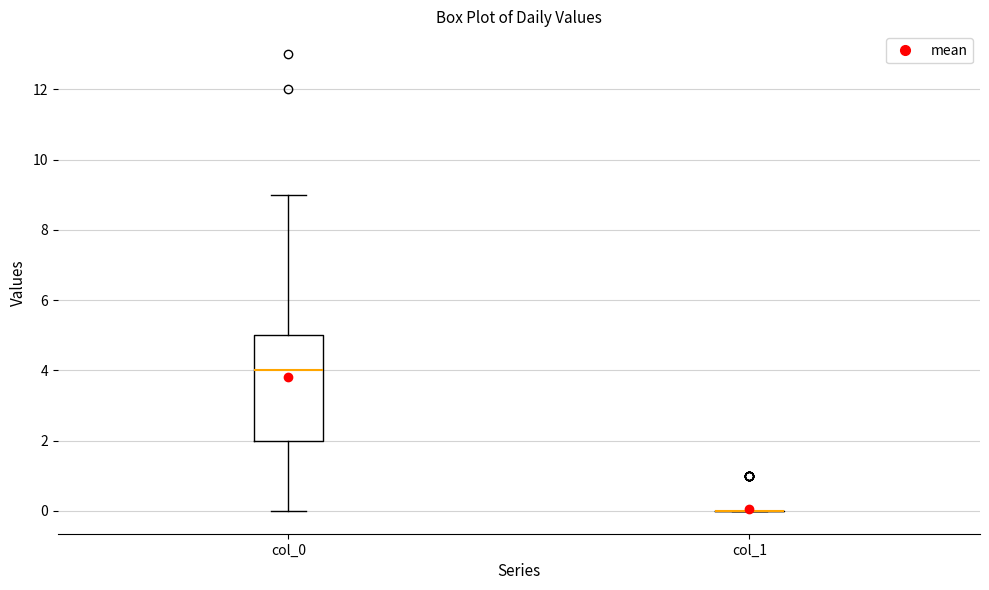

Reading left to right, read every box against the y-axis: the position of its median line, the range the box covers, and the ends of its whiskers. The values are not printed on the chart, so give them approximately, as read against the axis.

col_0: median 4, box 2 to 5, whiskers 0 to 9
col_1: box collapsed to a line at 0, whiskers 0 to 0